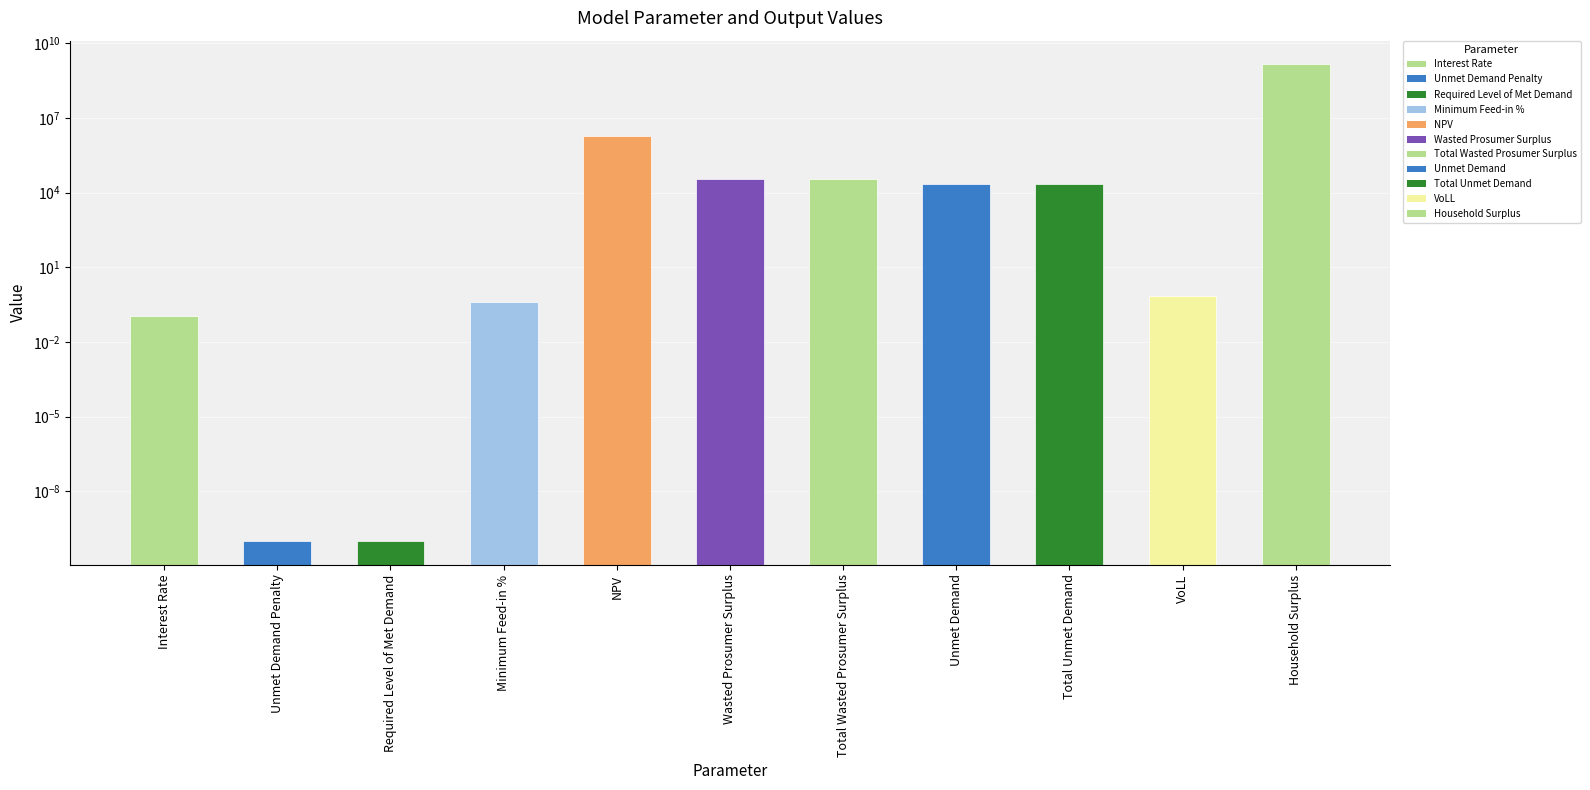

What is the sum of all values?

1421469326.3